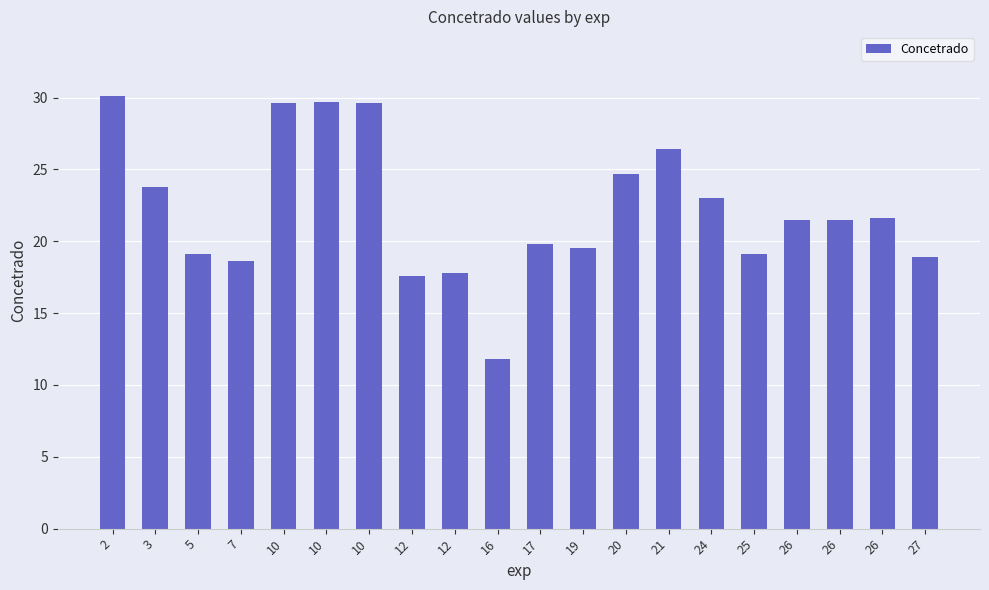

List the labels in order of value, smallest first.

16, 12, 12, 7, 27, 5, 25, 19, 17, 26, 26, 26, 24, 3, 20, 21, 10, 10, 10, 2